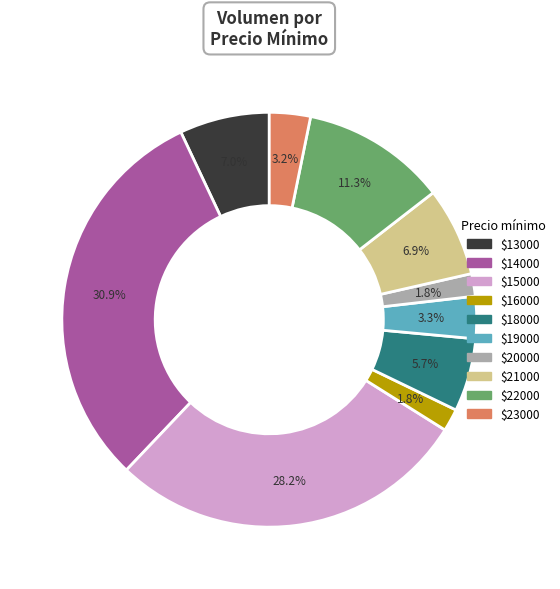

Is there any slice that represents more than half of the pie?

No